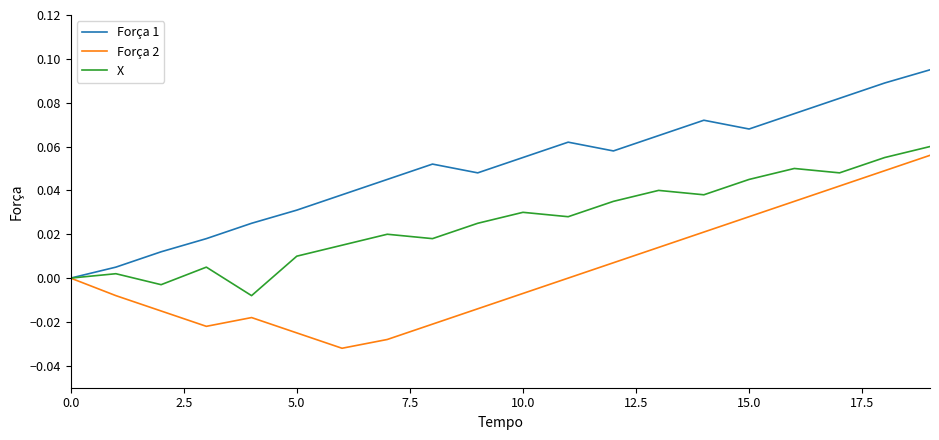

Which series has the largest range (max minus min)?

Força 1